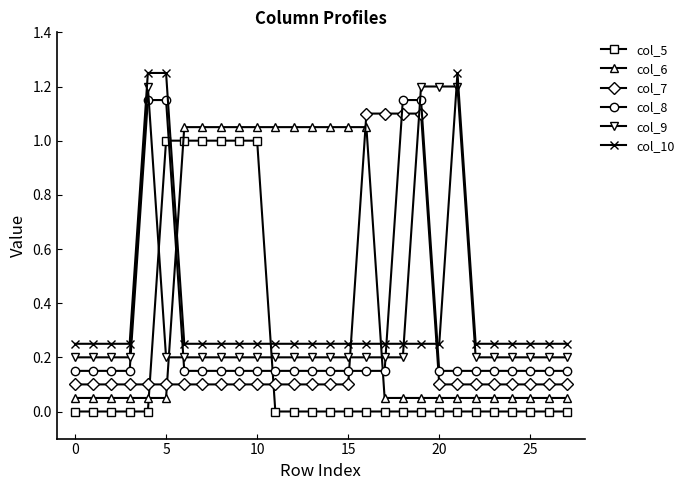

How many times do col_7 and col_5 cross each other?

2